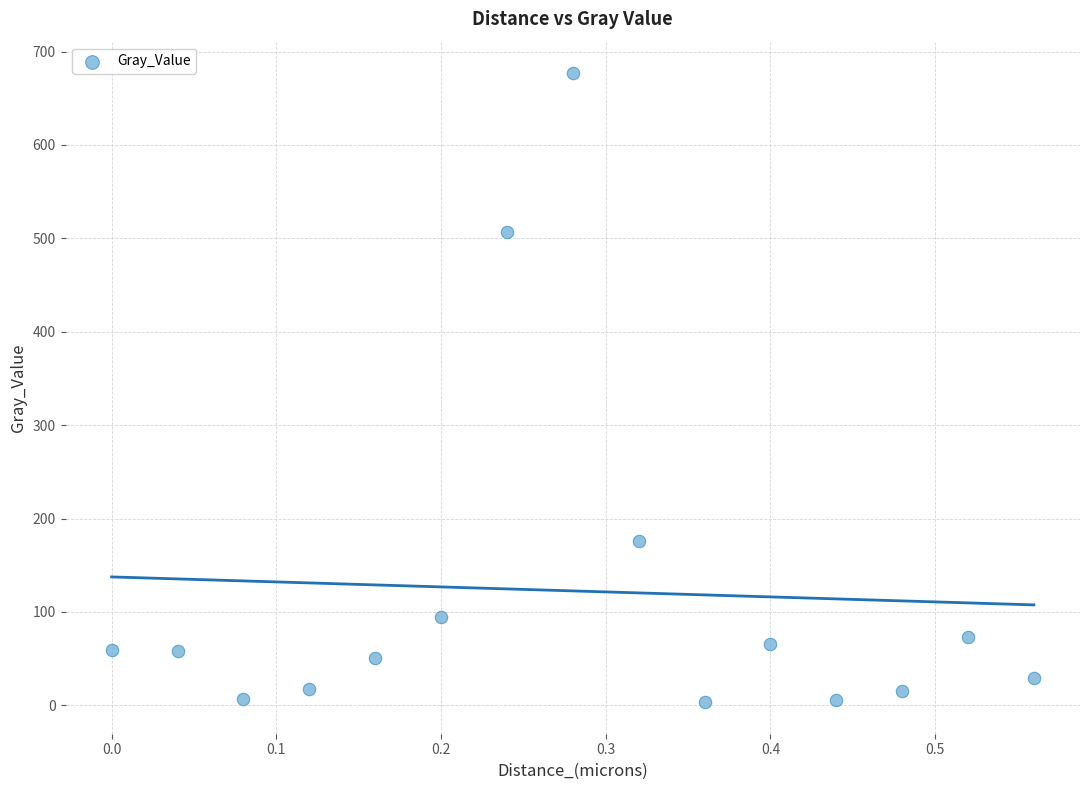

What is the range of Y values (max minus min)?

673.6